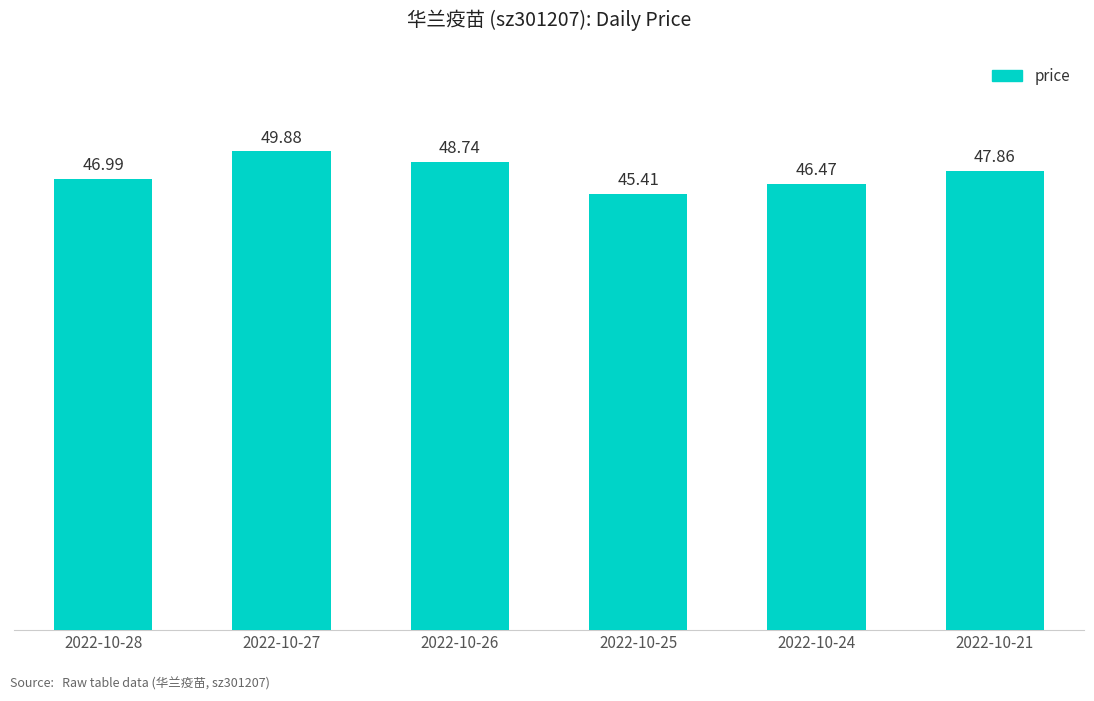

Which label corresponds to the smallest value in the chart?

2022-10-25